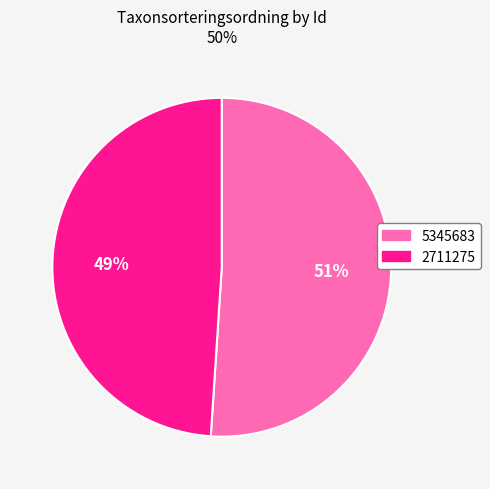

Do 5345683 and 2711275 together represent more than half of the pie?

Yes